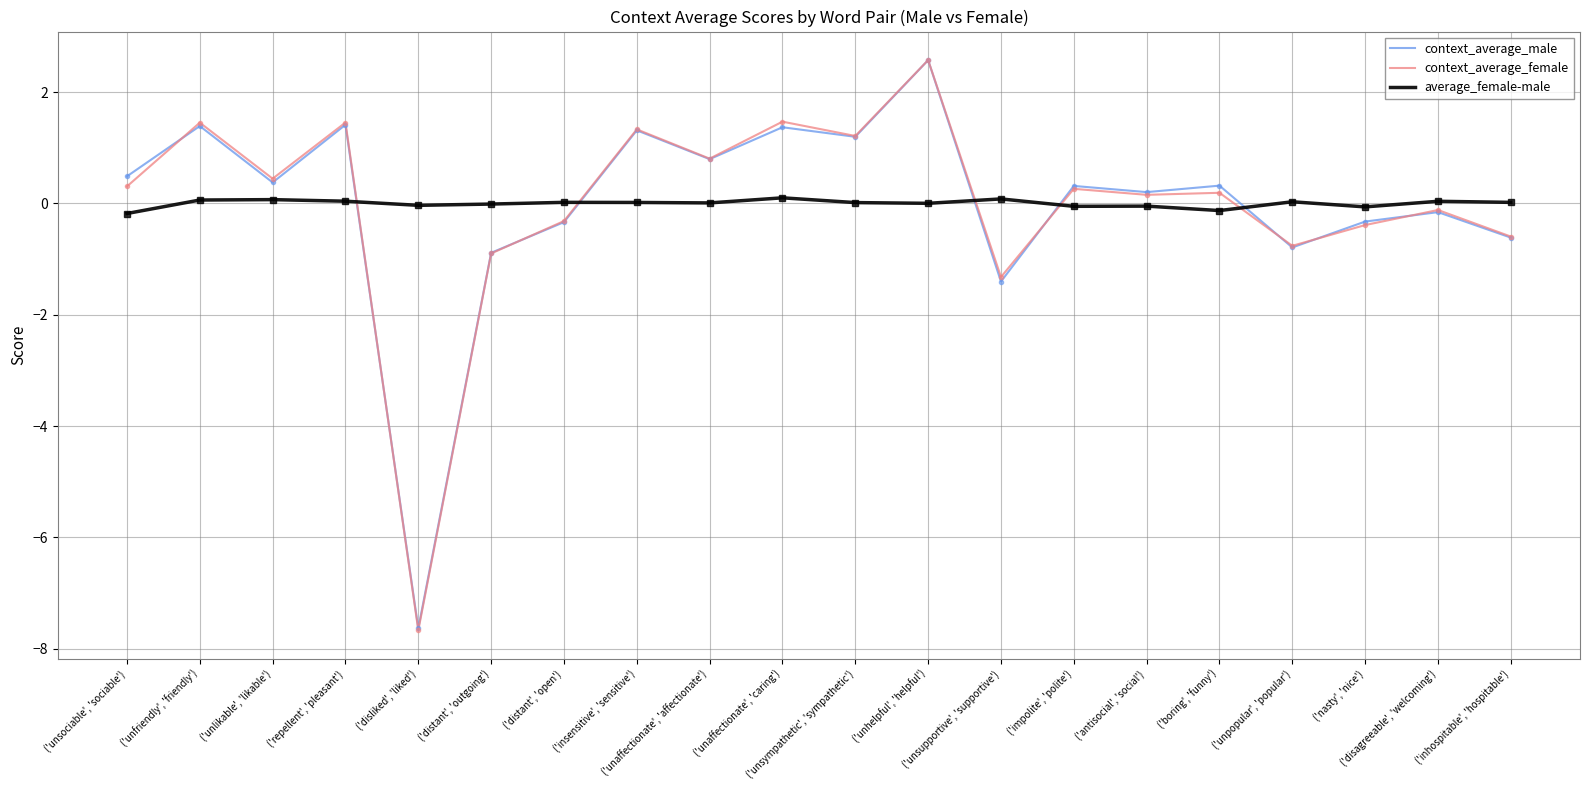

What is the total value across all series at ('antisocial', 'social')?

0.3